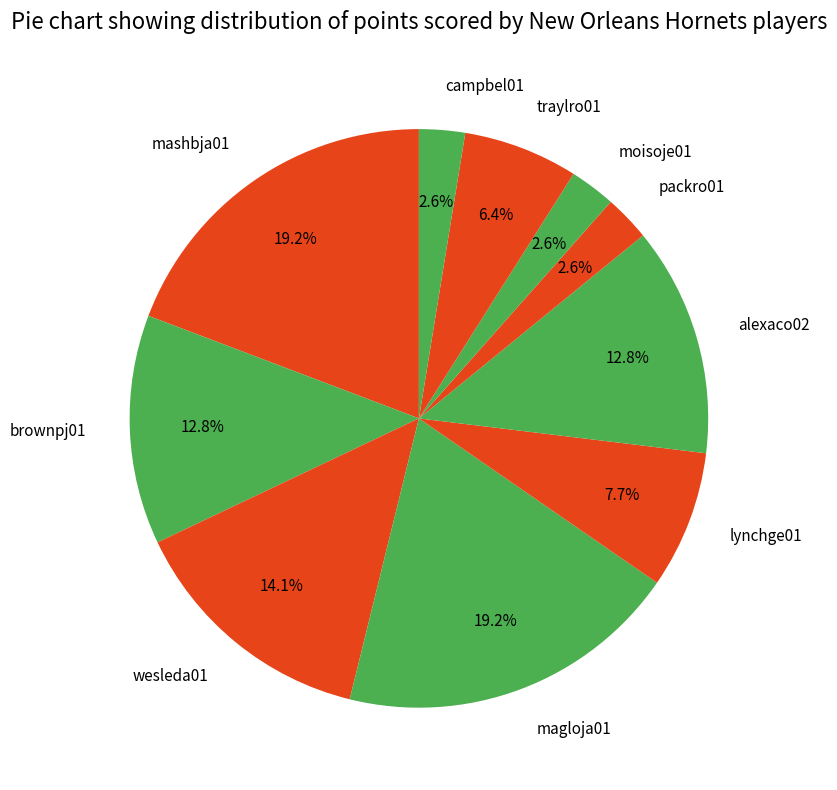

Combined, do packro01 and traylro01 account for over 50%?

No